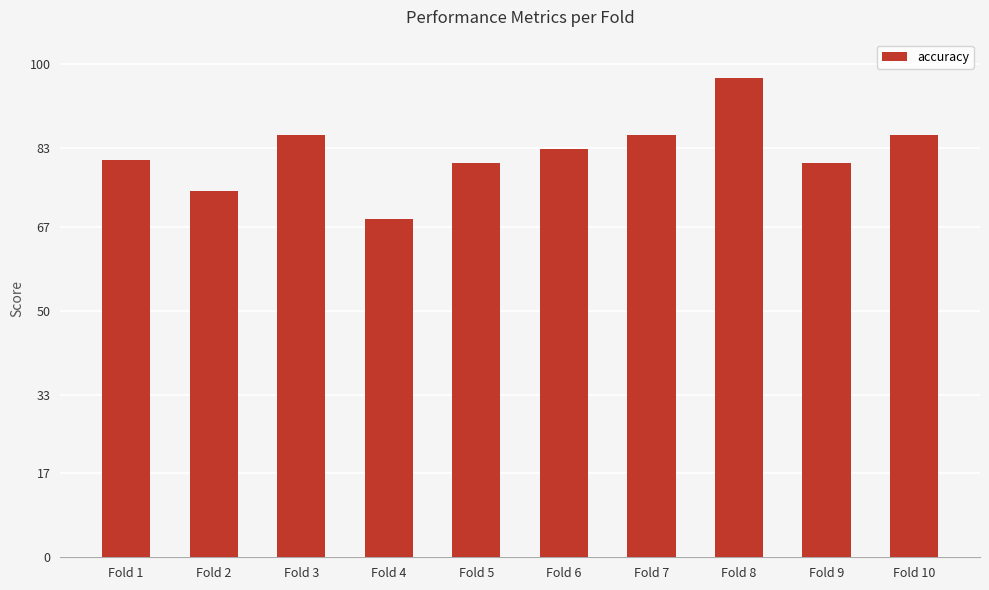

List the labels in order of value, smallest first.

Fold 4, Fold 2, Fold 5, Fold 9, Fold 1, Fold 6, Fold 3, Fold 7, Fold 10, Fold 8